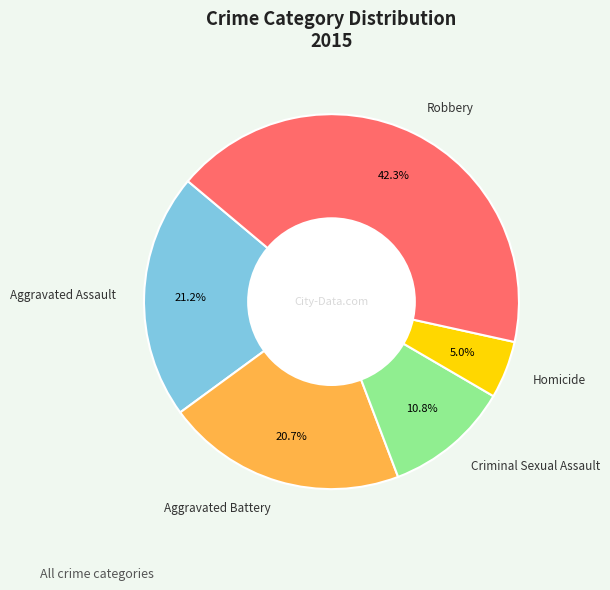

What portion of the pie excludes Homicide?

95.0%